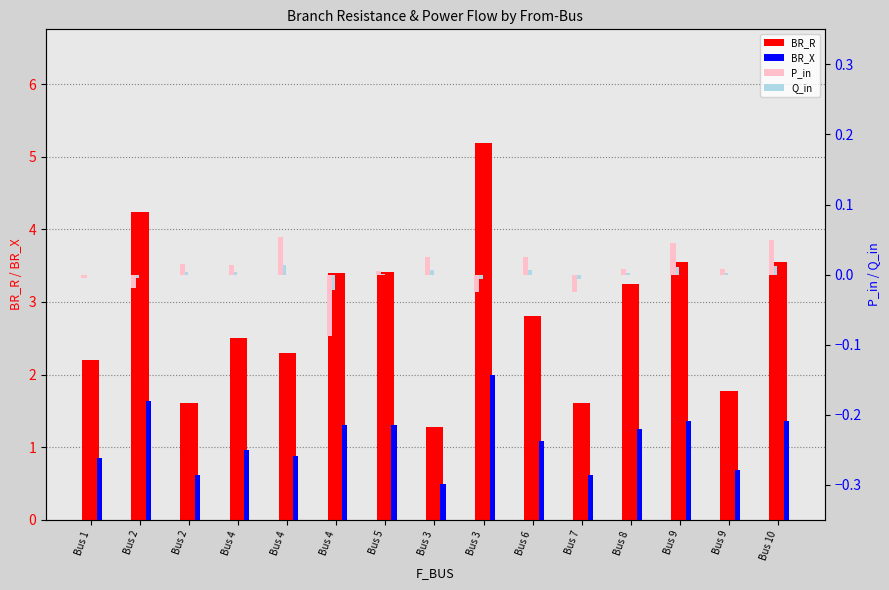

Reading left to right, transcribe all the data shown in this chart.

BR_R: Bus 1=2.2	Bus 2=4.2	Bus 2=1.6	Bus 4=2.5	Bus 4=2.3	Bus 4=3.4	Bus 5=3.4	Bus 3=1.3	Bus 3=5.2	Bus 6=2.8	Bus 7=1.6	Bus 8=3.2	Bus 9=3.5	Bus 9=1.8	Bus 10=3.6
BR_X: Bus 1=0.8	Bus 2=1.6	Bus 2=0.6	Bus 4=1.0	Bus 4=0.9	Bus 4=1.3	Bus 5=1.3	Bus 3=0.5	Bus 3=2.0	Bus 6=1.1	Bus 7=0.6	Bus 8=1.2	Bus 9=1.4	Bus 9=0.7	Bus 10=1.4
P_in: Bus 1=-0.0	Bus 2=-0.0	Bus 2=0.0	Bus 4=0.0	Bus 4=0.1	Bus 4=-0.1	Bus 5=0.0	Bus 3=0.0	Bus 3=-0.0	Bus 6=0.0	Bus 7=-0.0	Bus 8=0.0	Bus 9=0.0	Bus 9=0.0	Bus 10=0.0
Q_in: Bus 1=-0.0	Bus 2=-0.0	Bus 2=0.0	Bus 4=0.0	Bus 4=0.0	Bus 4=-0.0	Bus 5=0.0	Bus 3=0.0	Bus 3=-0.0	Bus 6=0.0	Bus 7=-0.0	Bus 8=0.0	Bus 9=0.0	Bus 9=0.0	Bus 10=0.0